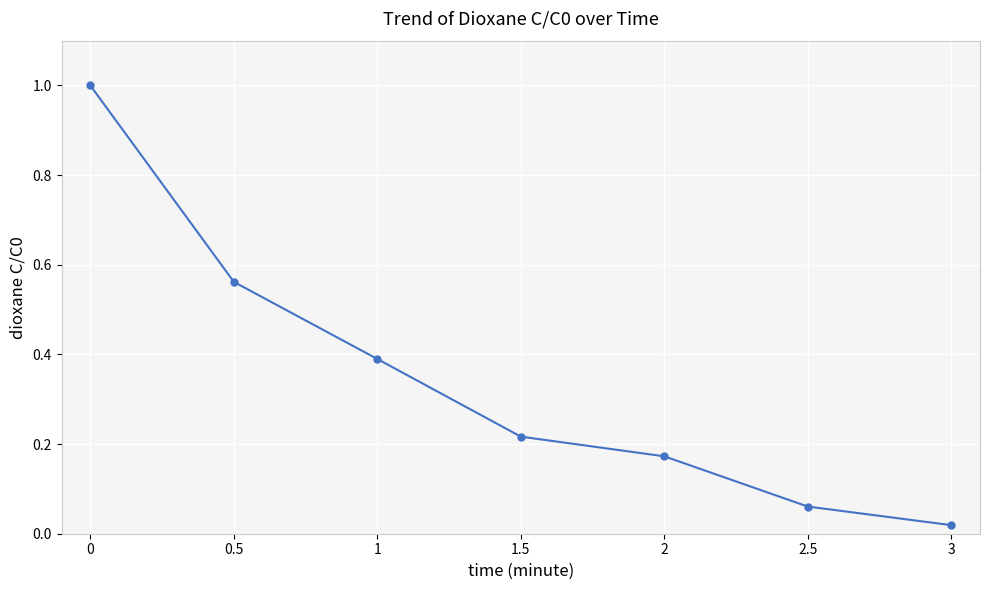

How many lines are shown in the chart?

1